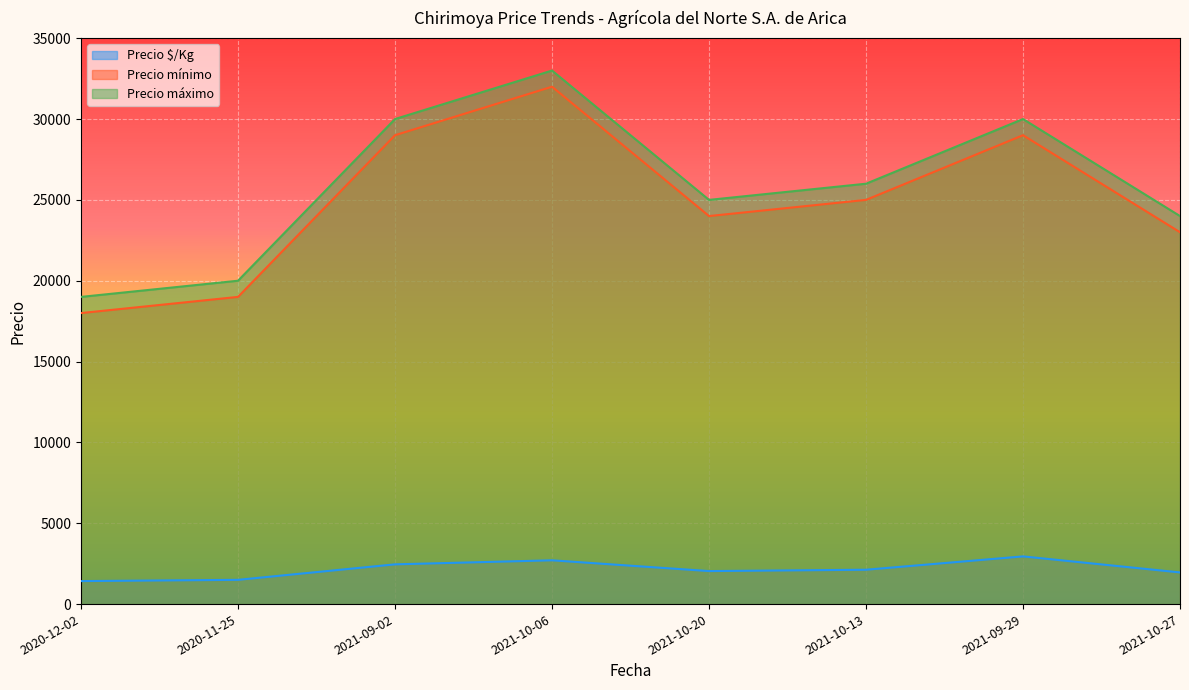

What is the lowest value of the Precio mínimo series?

18000